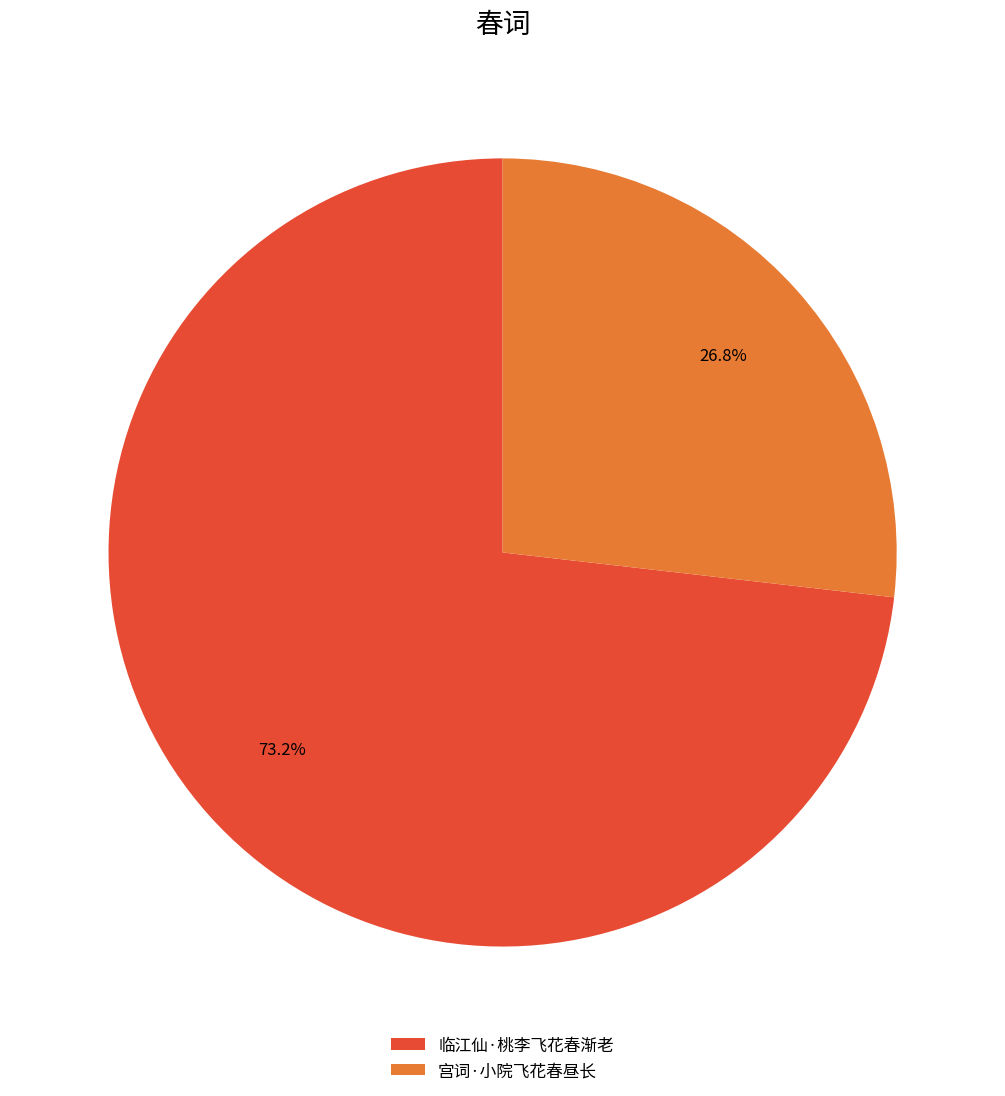

How many segments does this pie chart have?

2